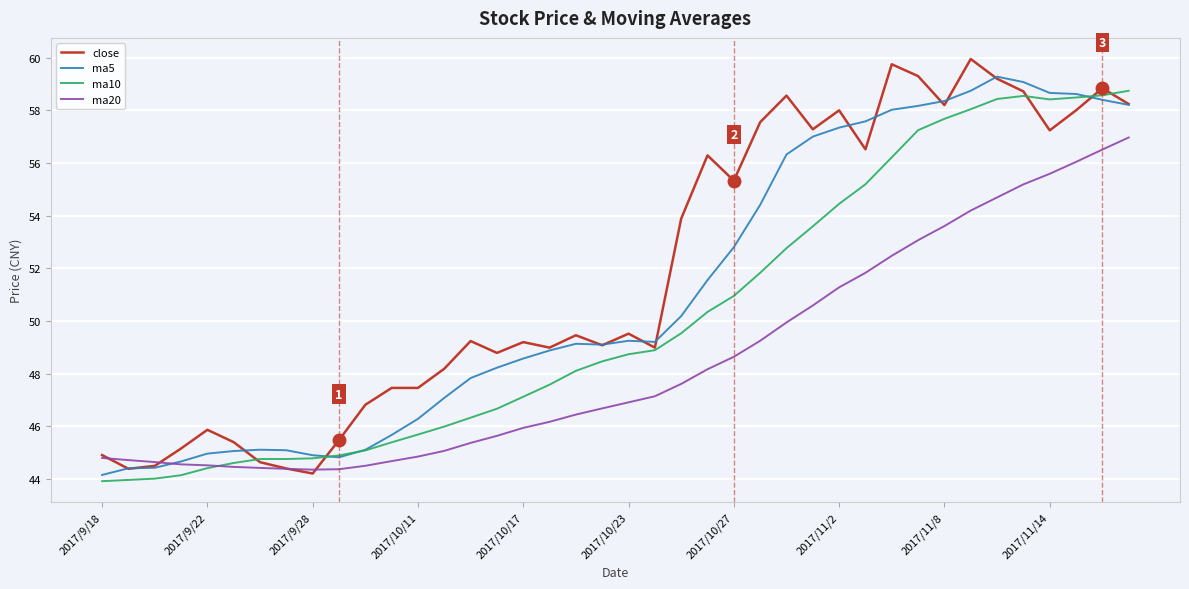

Which series has the widest spread of values?

close